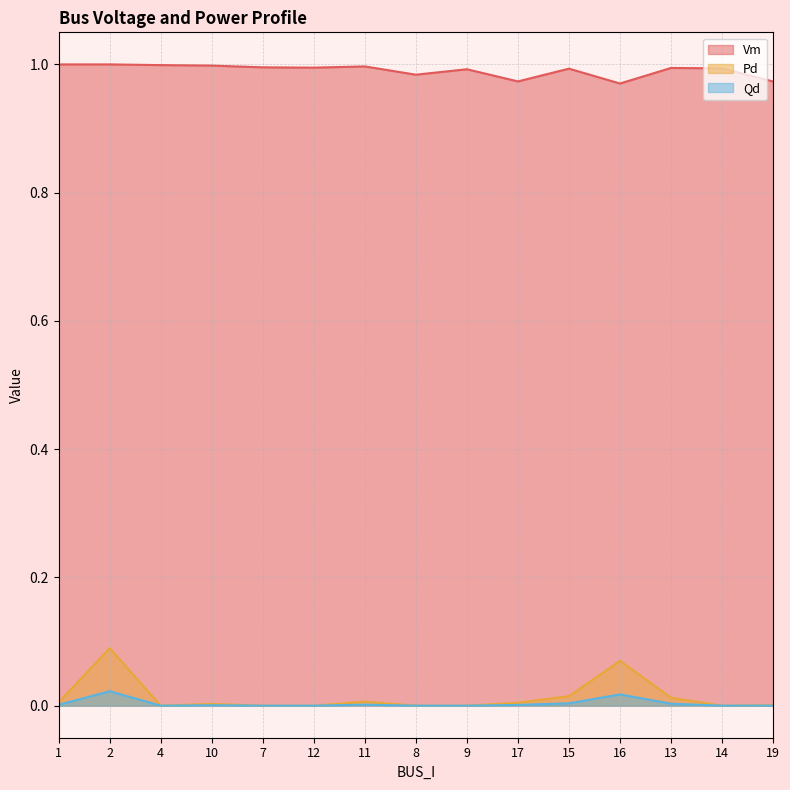

Which series has the widest spread of values?

Pd